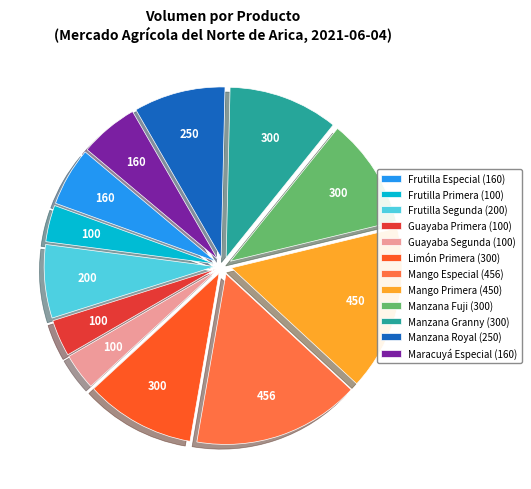

Does Manzana Royal (250) account for over 50% of the chart?

No